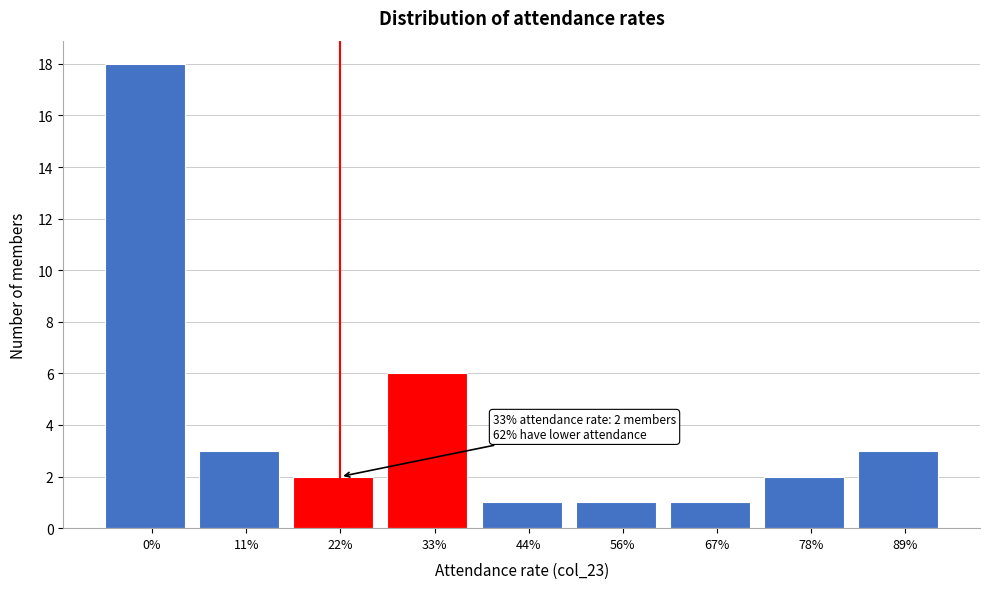

Reading left to right, what are all the values shown in this chart?

0%=18	11%=3	22%=2	33%=6	44%=1	56%=1	67%=1	78%=2	89%=3